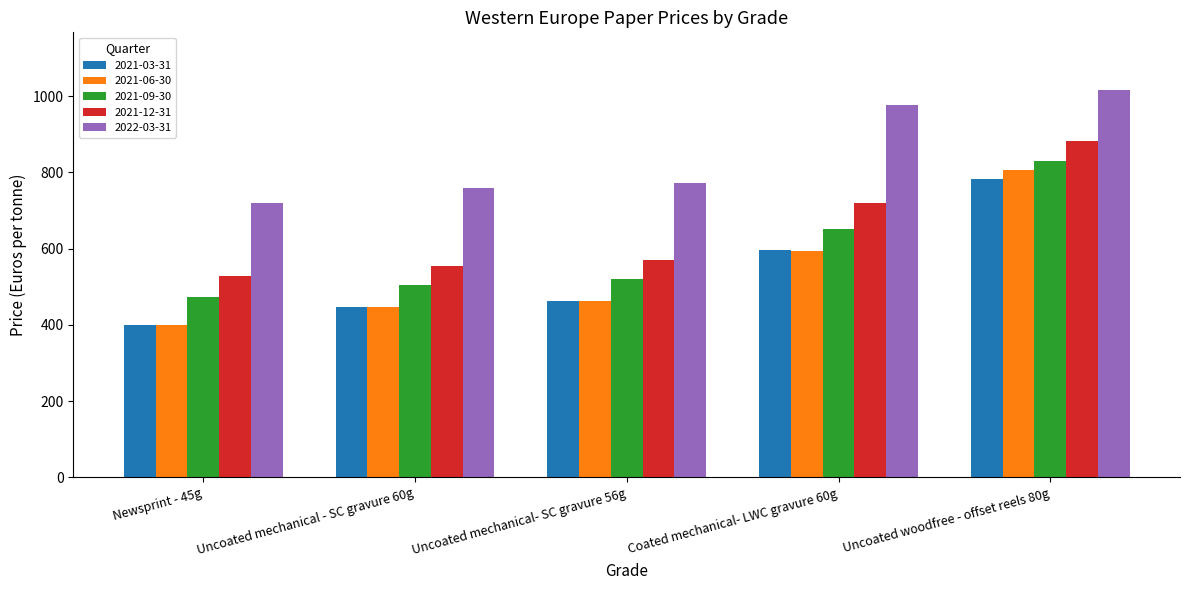

What is the maximum value for 2021-06-30?

805.5